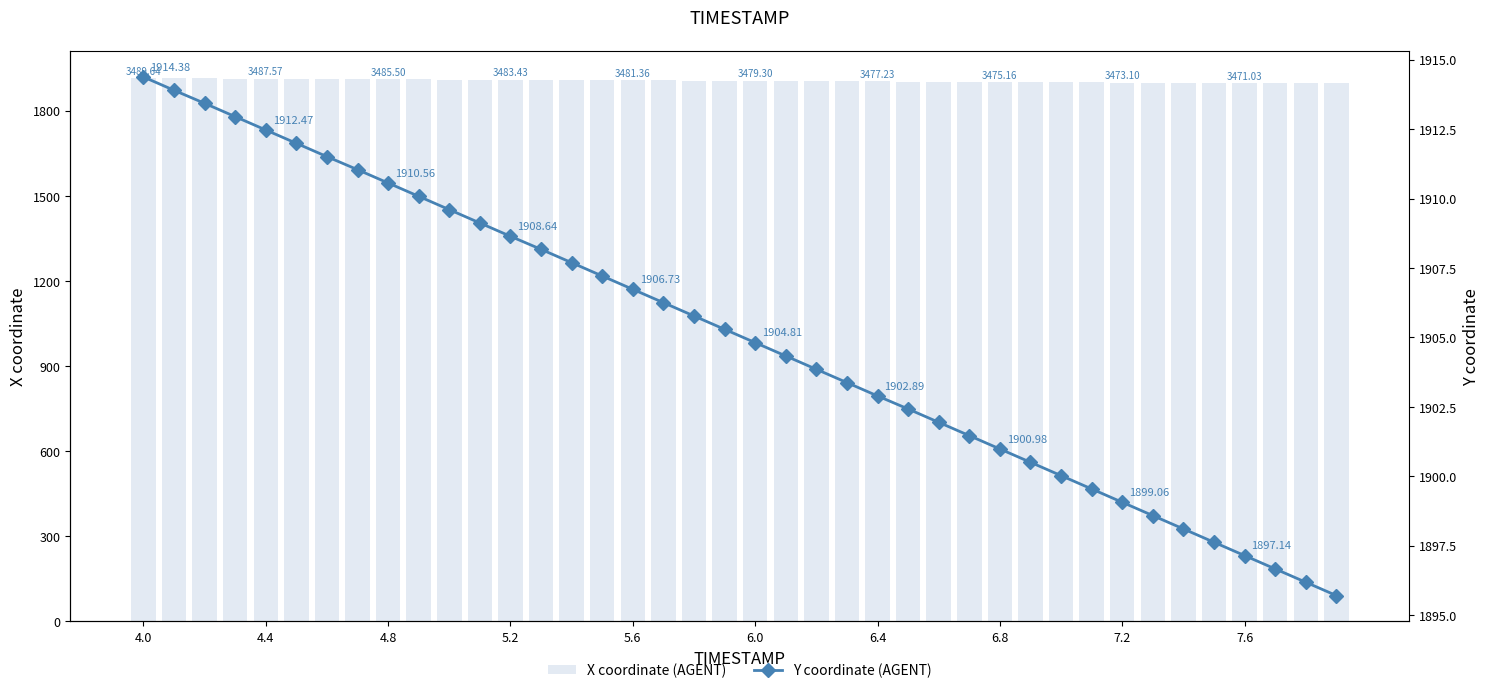

What is the sum of all X coordinate (AGENT) values?

76201.5